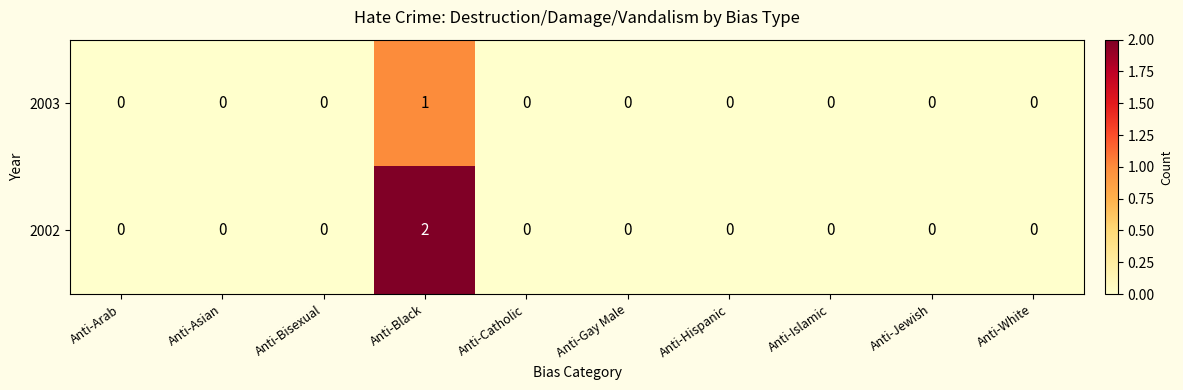

The 2002 series shows 0 at Anti-Bisexual. True or false?

True